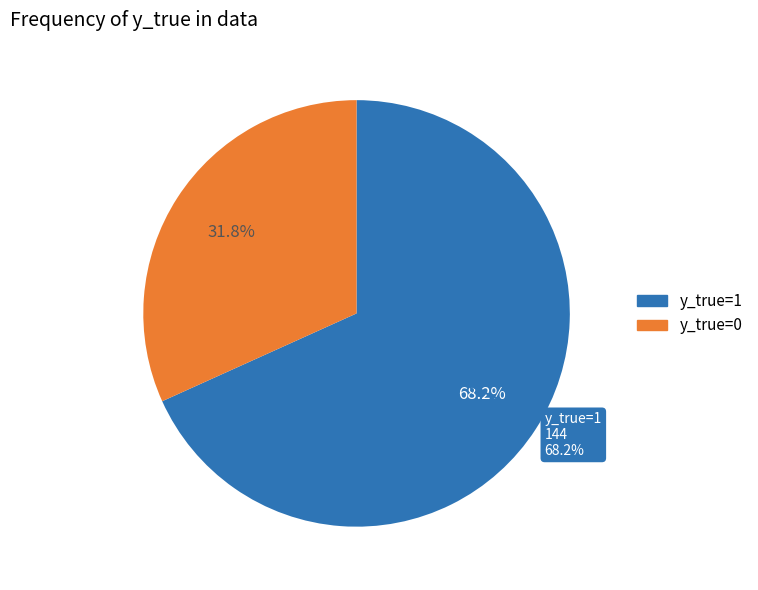

The y_true=0 slice represents 20% of the pie. True or false?

False